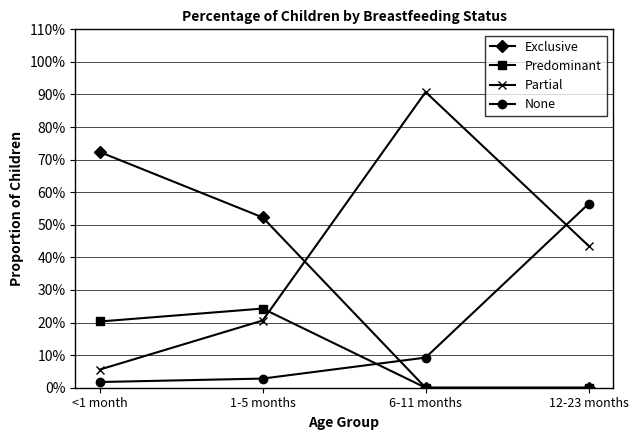

What is the sum of all Exclusive values?

1.2